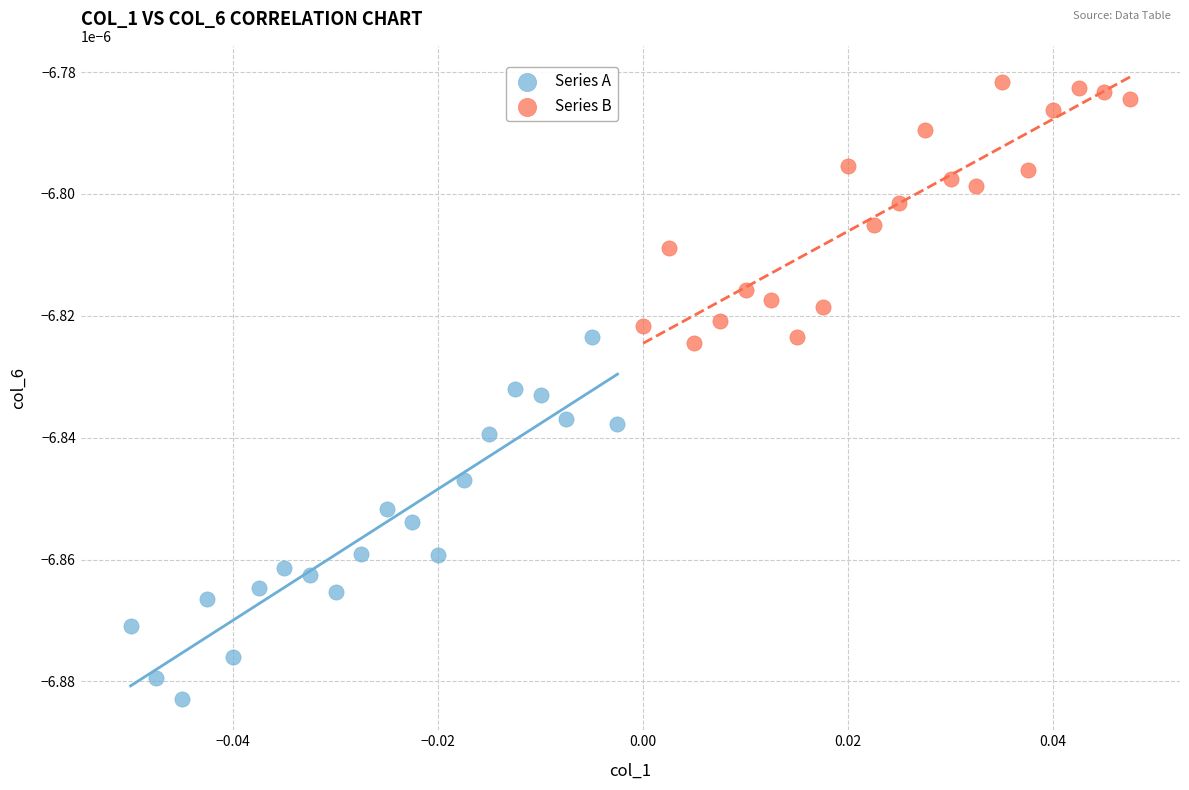

Which series contains the highest Y value?

Series B